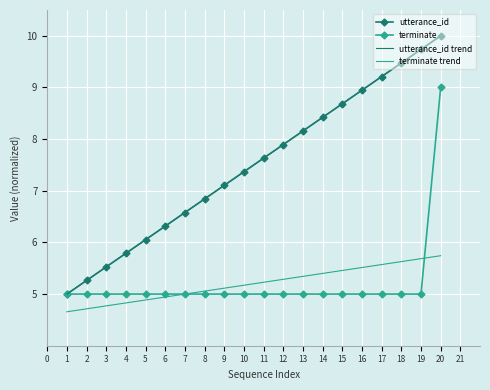

Which series has the largest total across all categories?

utterance_id trend